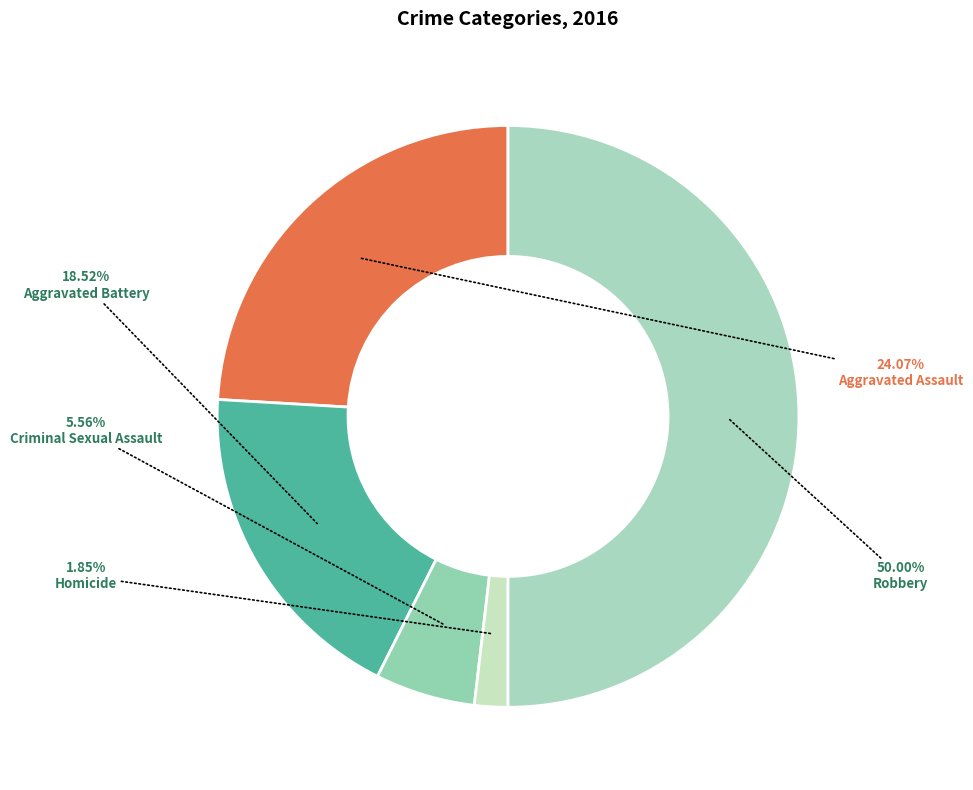

Rank the categories by value from lowest to highest.

Homicide, Criminal Sexual Assault, Aggravated Battery, Aggravated Assault, Robbery